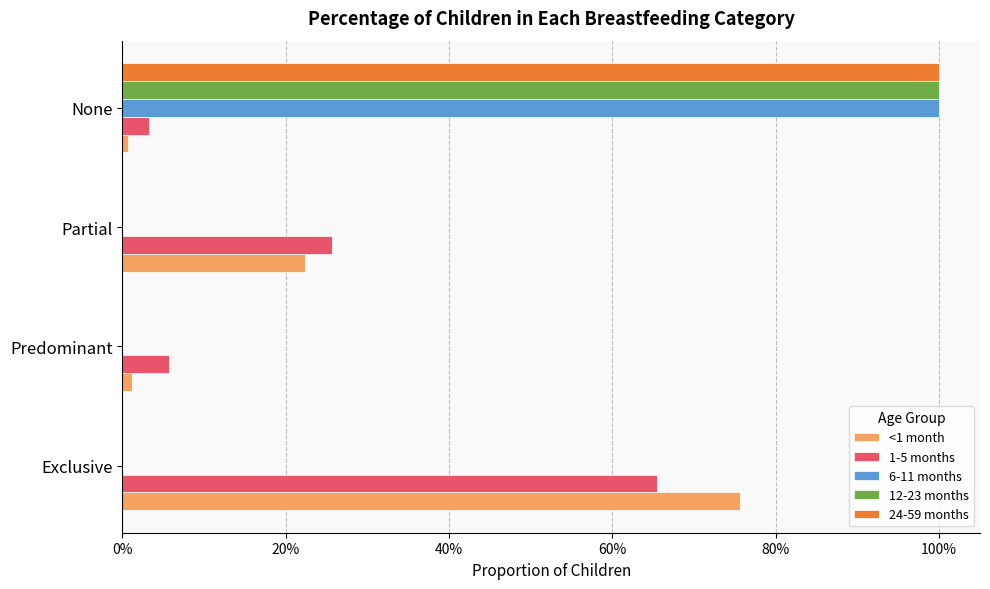

What are all the series names shown in the legend?

<1 month, 1-5 months, 6-11 months, 12-23 months, 24-59 months